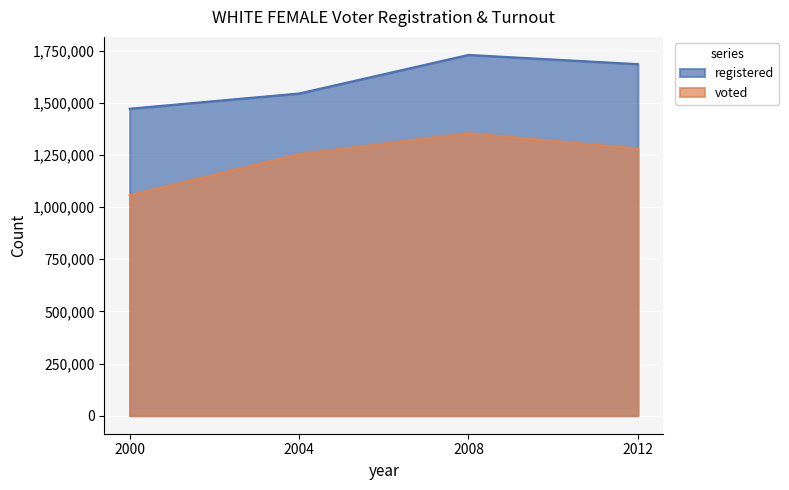

Which category has the lowest value across all series?

2000